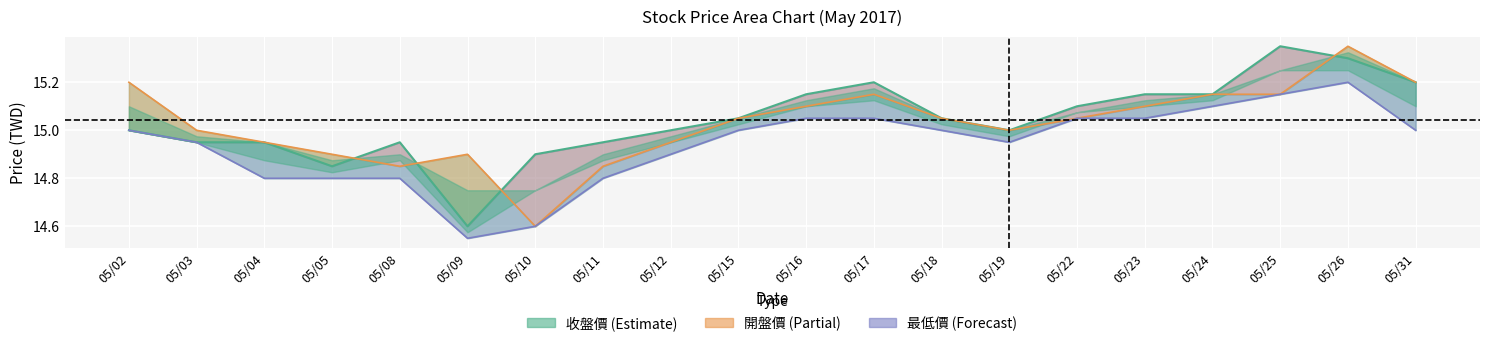

The 最低價 series shows 5.4 at 05/05. True or false?

False